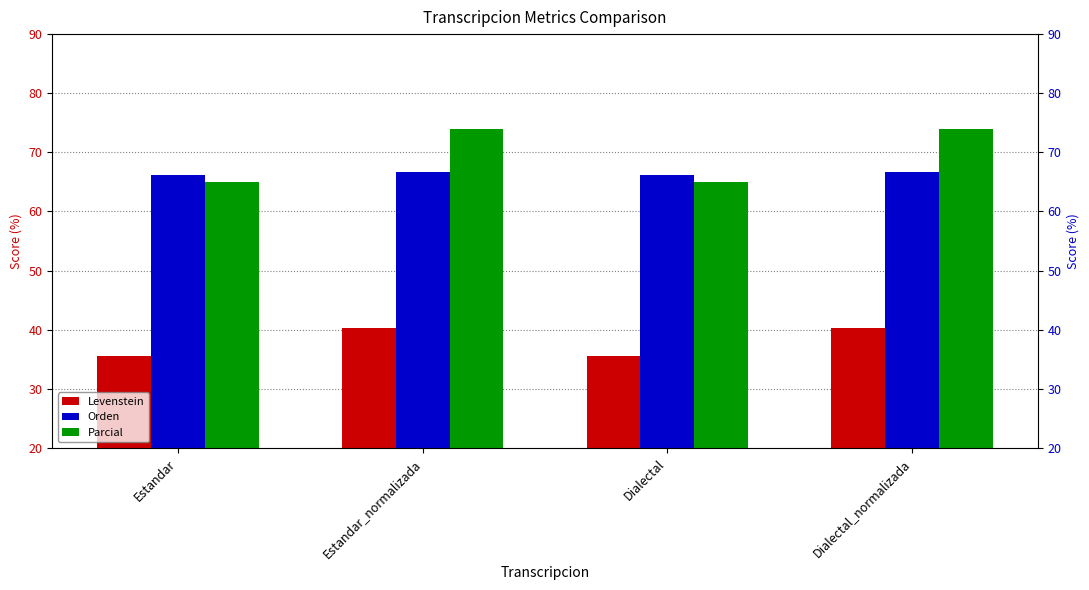

What is the difference between the highest and lowest values at Dialectal?

30.6